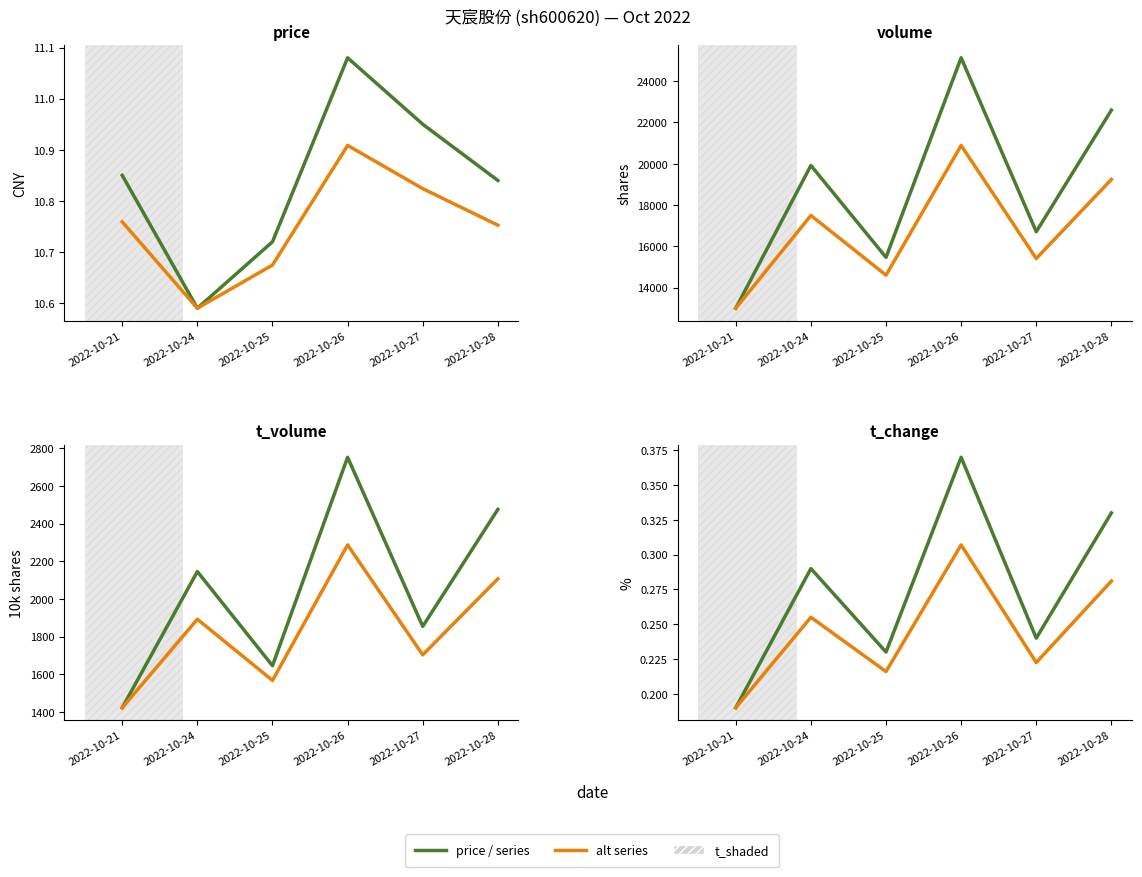

Between 2022-10-26 and 2022-10-24, which is larger?

2022-10-26